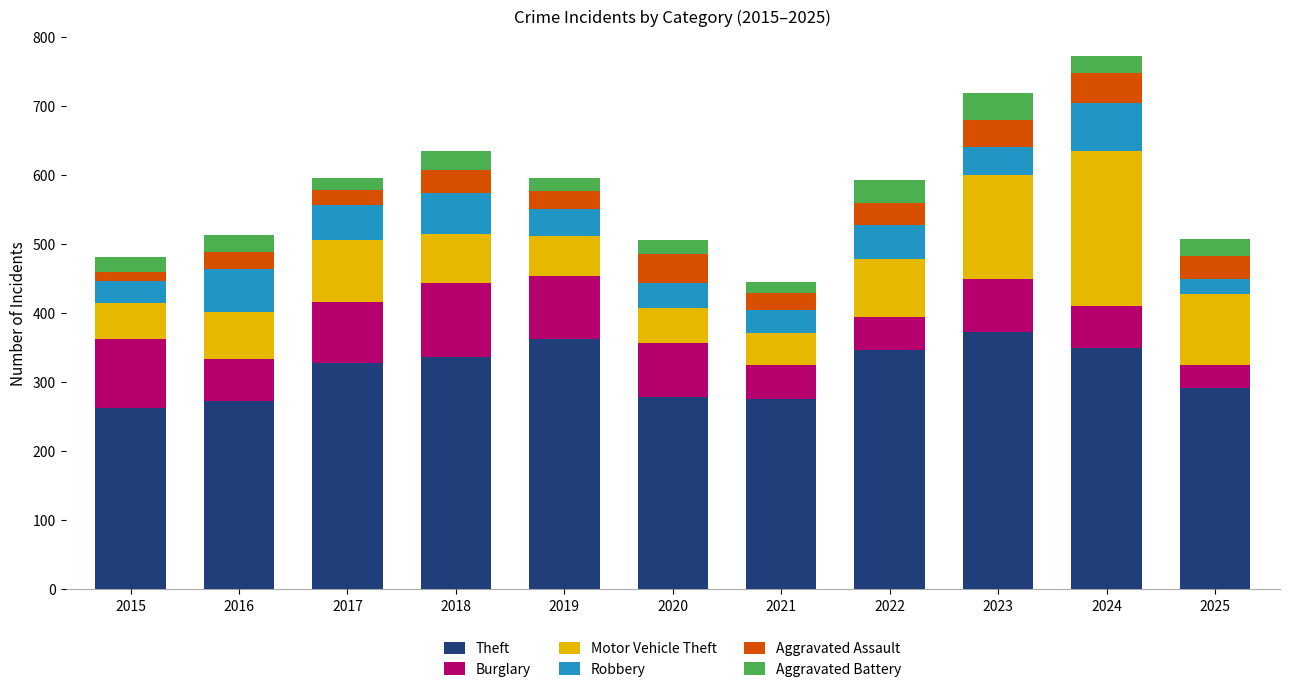

What is the total value across all series at 2020?

505